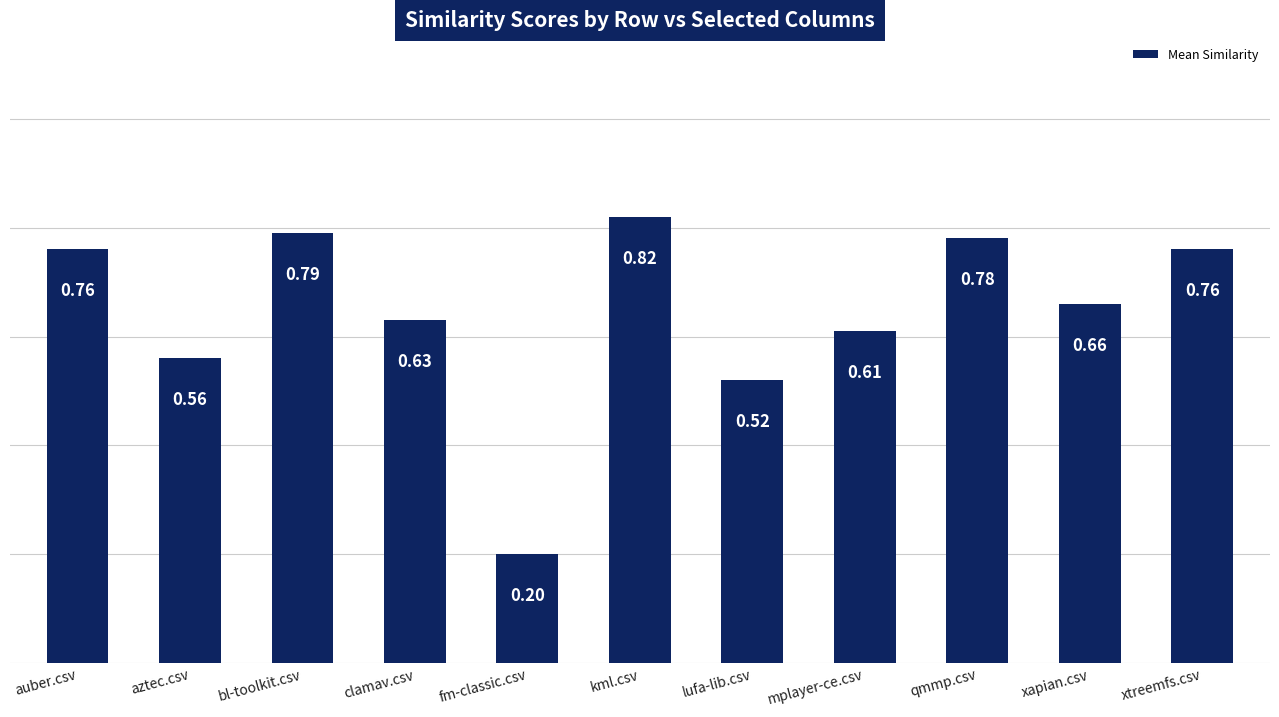

Are the bars horizontal?

No